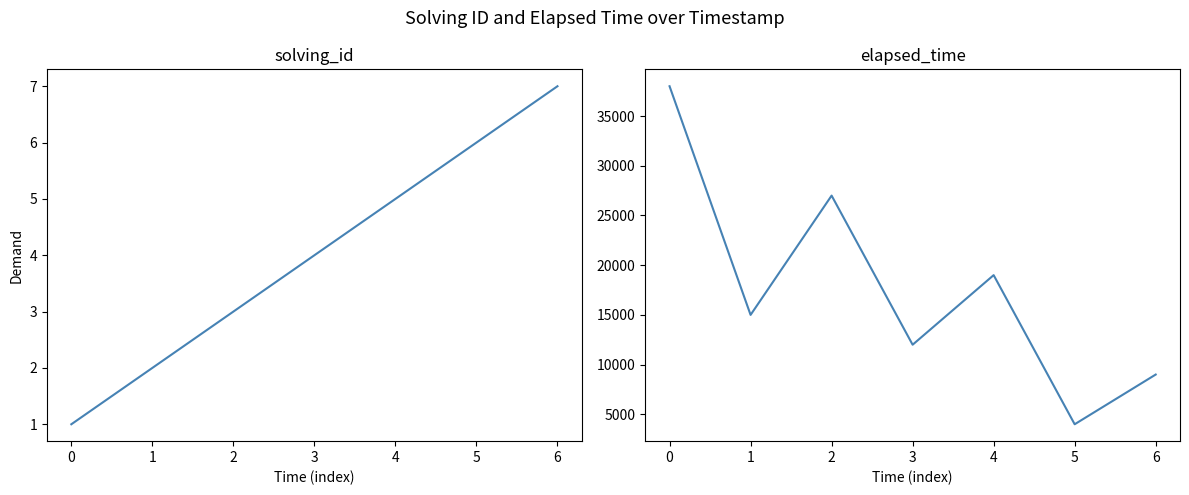

True or false: solving_id and elapsed_time intersect in this chart.

False